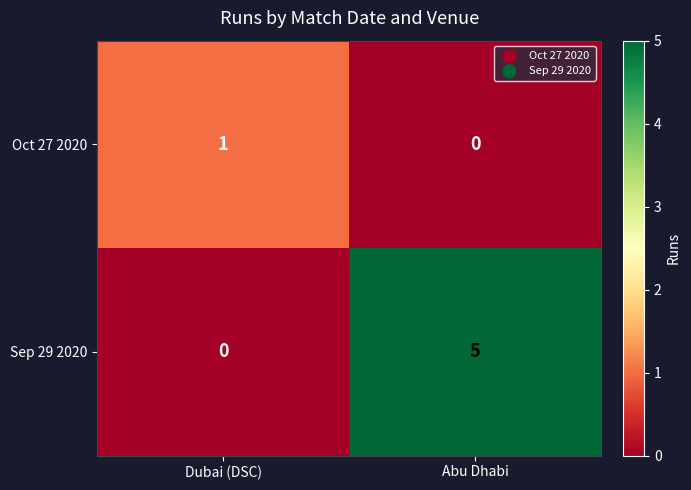

What is the sum of the Sep 29 2020 values at Abu Dhabi and Dubai (DSC)?

5